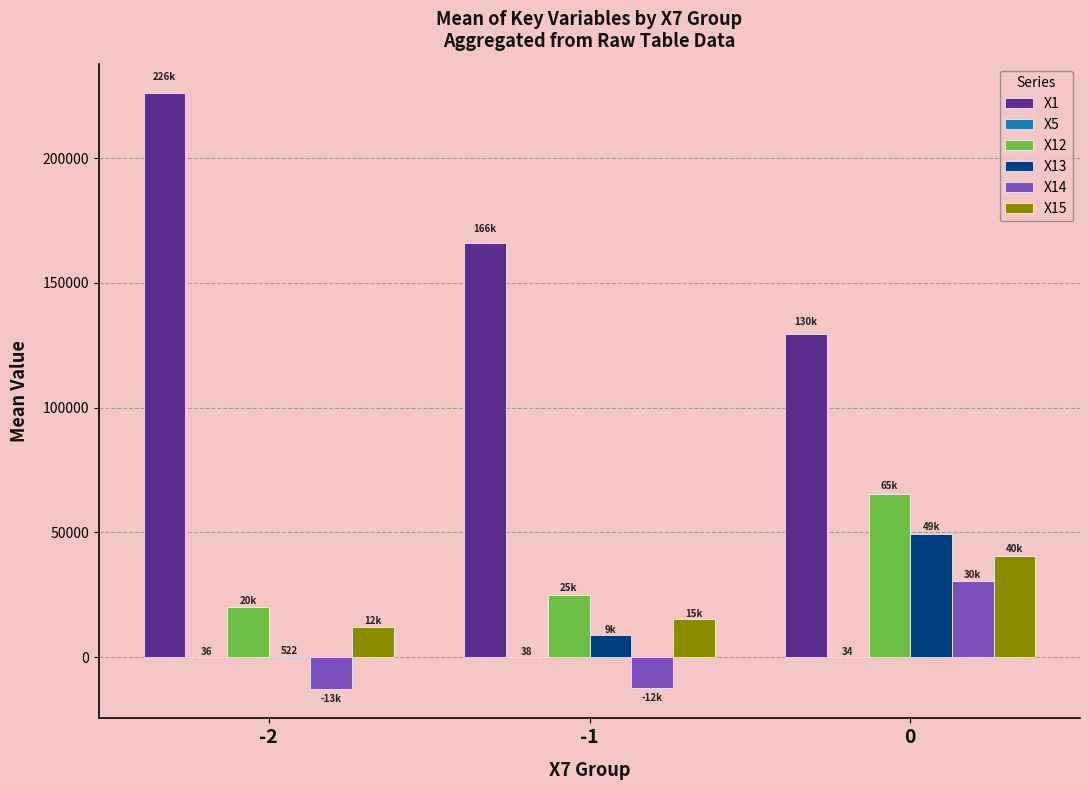

Which series has the largest total across all categories?

X1